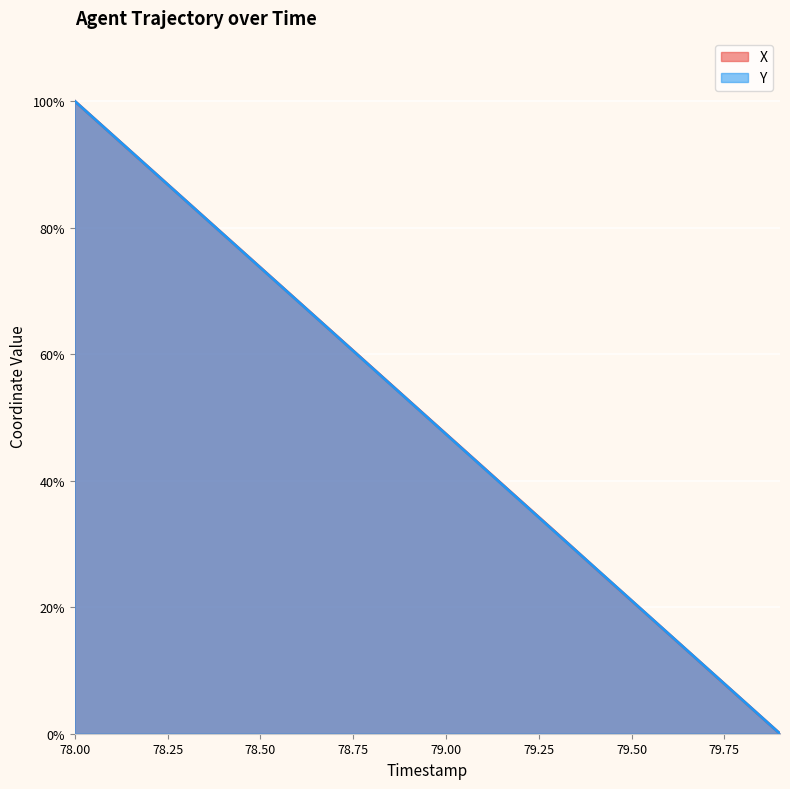

True or false: Y has a value of 42.0 at 78.50.

False